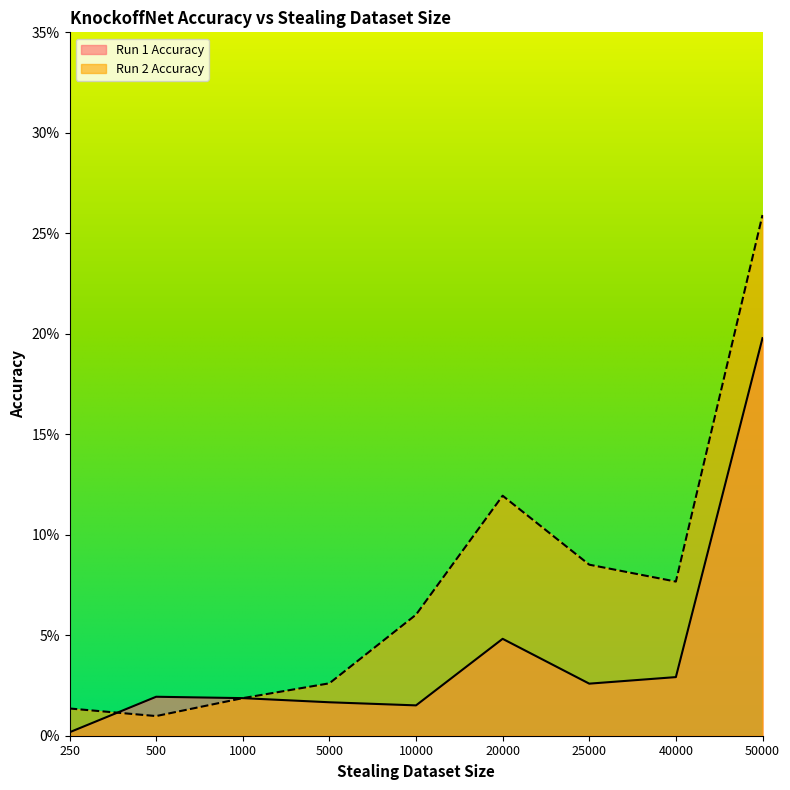

Does the chart have visible grid lines?

No